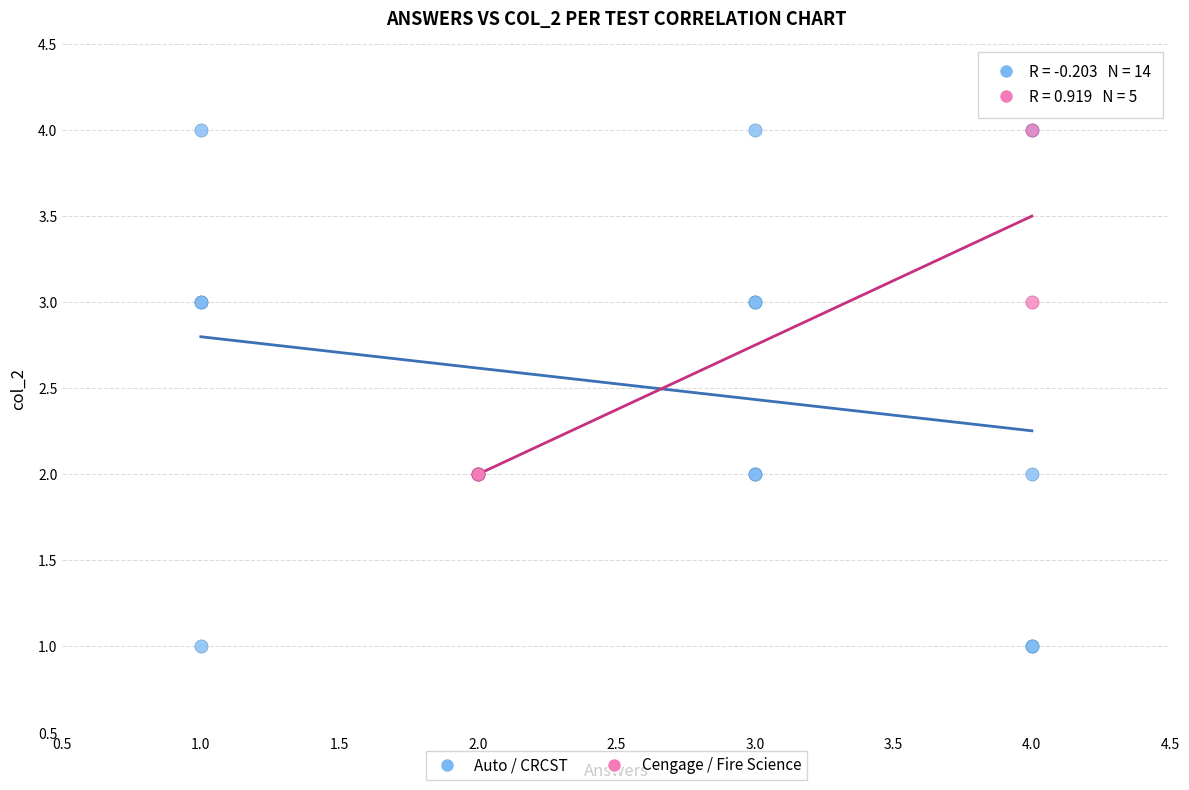

Which series has the largest Y range (max minus min)?

Auto / CRCST